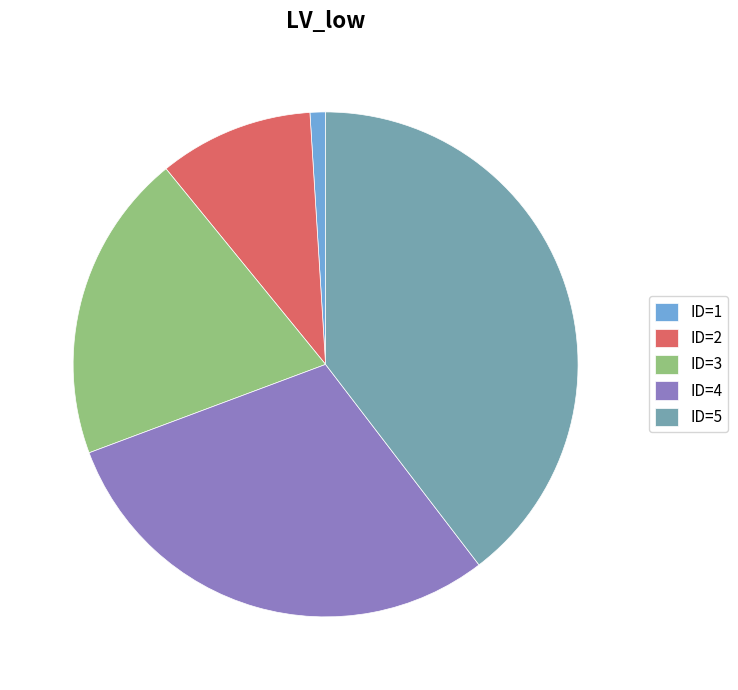

Is the sum of ID=1 and ID=2 greater than half?

No